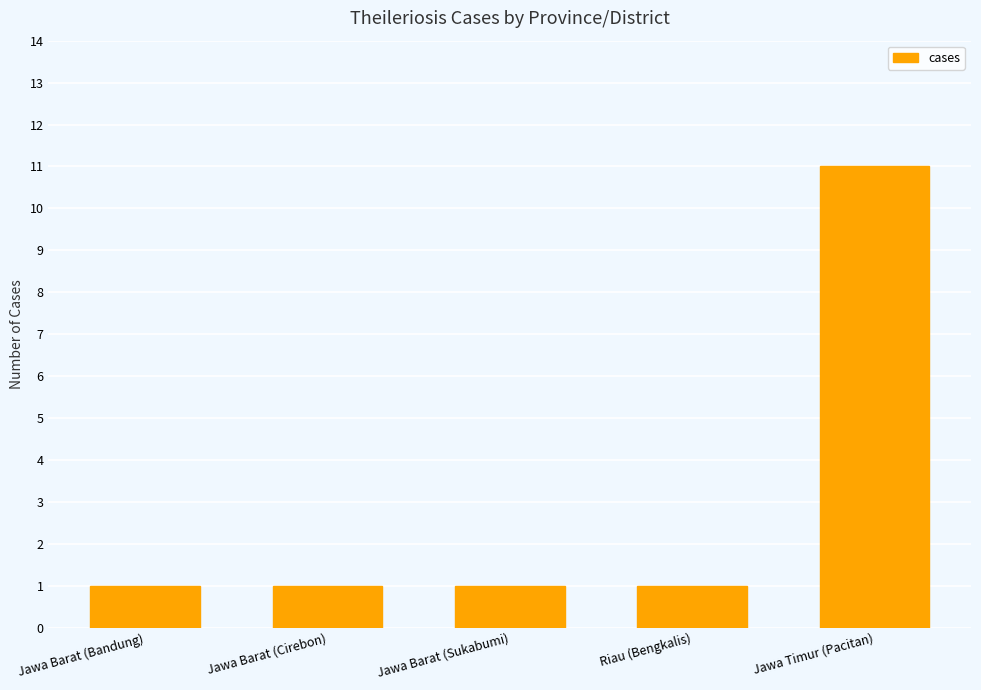

Which has a higher value, Jawa Timur (Pacitan) or Riau (Bengkalis)?

Jawa Timur (Pacitan)